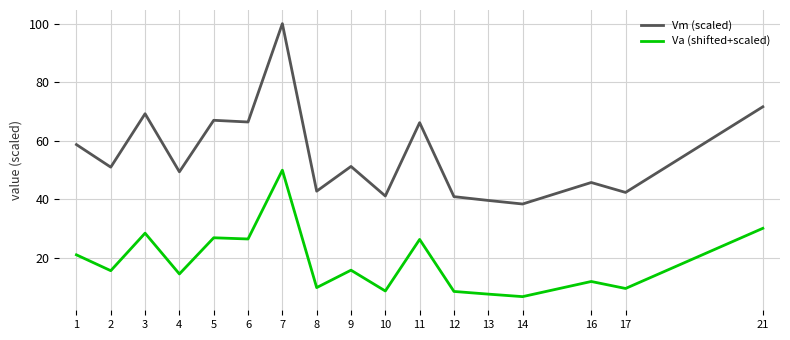

What is the smallest value displayed?

6.8